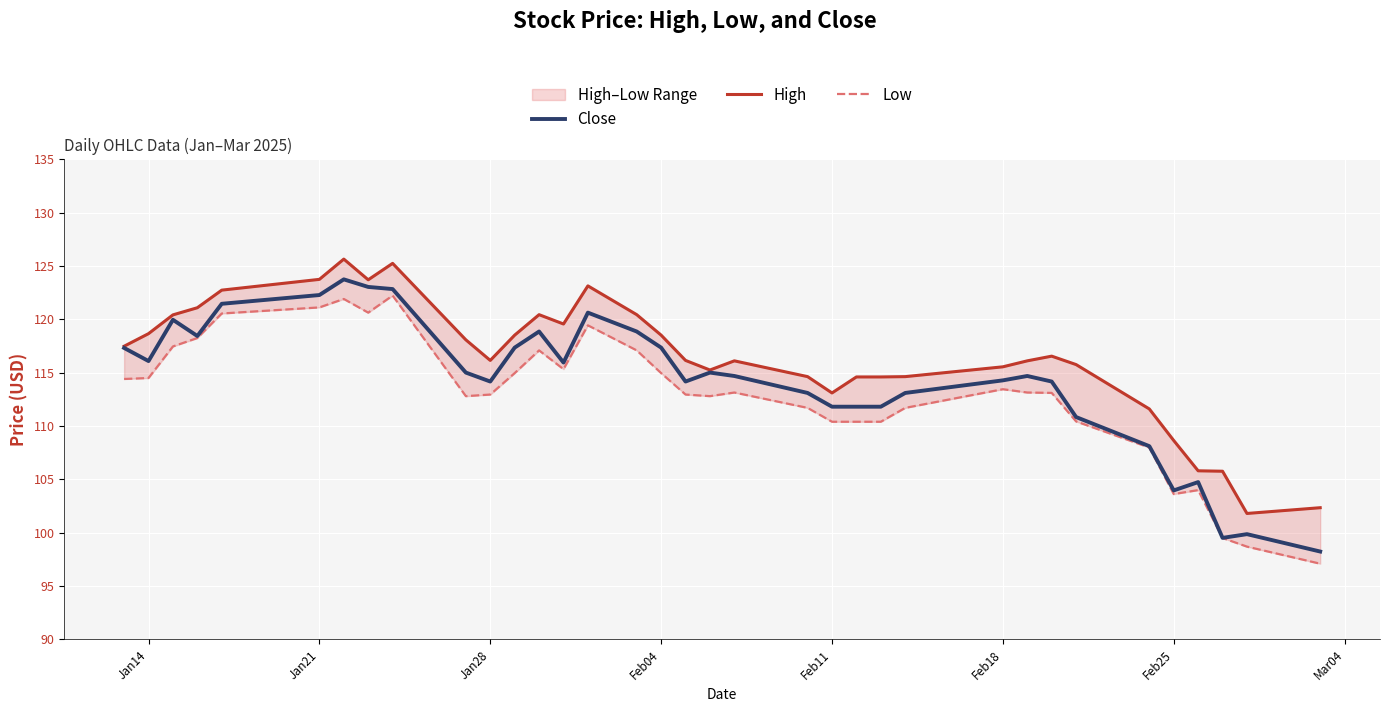

Which series has the largest total across all categories?

High